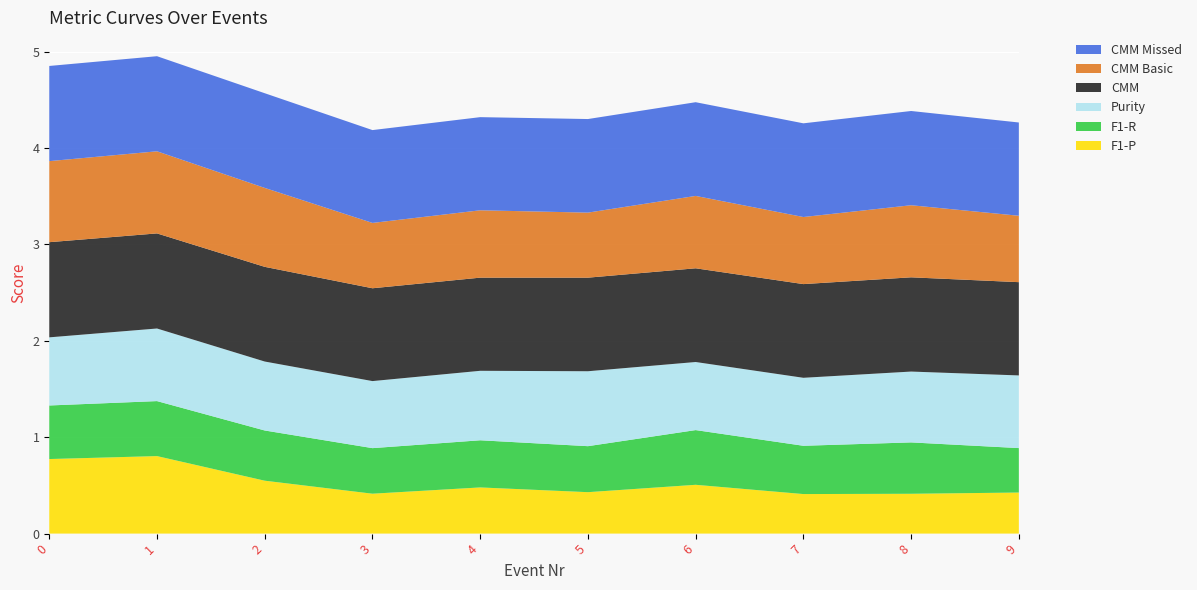

Reading left to right, list all the values displayed in this chart.

F1-P: 0=0.8	1=0.8	2=0.5	3=0.4	4=0.5	5=0.4	6=0.5	7=0.4	8=0.4	9=0.4
F1-R: 0=0.6	1=0.6	2=0.5	3=0.5	4=0.5	5=0.5	6=0.6	7=0.5	8=0.5	9=0.5
Purity: 0=0.7	1=0.8	2=0.7	3=0.7	4=0.7	5=0.8	6=0.7	7=0.7	8=0.7	9=0.8
CMM: 0=1.0	1=1.0	2=1.0	3=1.0	4=1.0	5=1.0	6=1.0	7=1.0	8=1.0	9=1.0
CMM Basic: 0=0.8	1=0.9	2=0.8	3=0.7	4=0.7	5=0.7	6=0.8	7=0.7	8=0.7	9=0.7
CMM Missed: 0=1.0	1=1.0	2=1.0	3=1.0	4=1.0	5=1.0	6=1.0	7=1.0	8=1.0	9=1.0